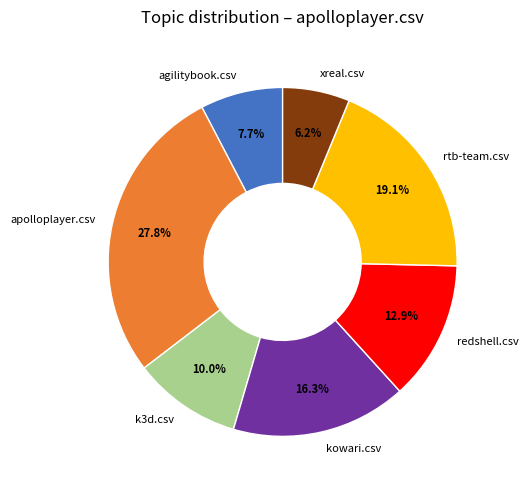

Combined, what portion of the pie is apolloplayer.csv and redshell.csv?

40.7%